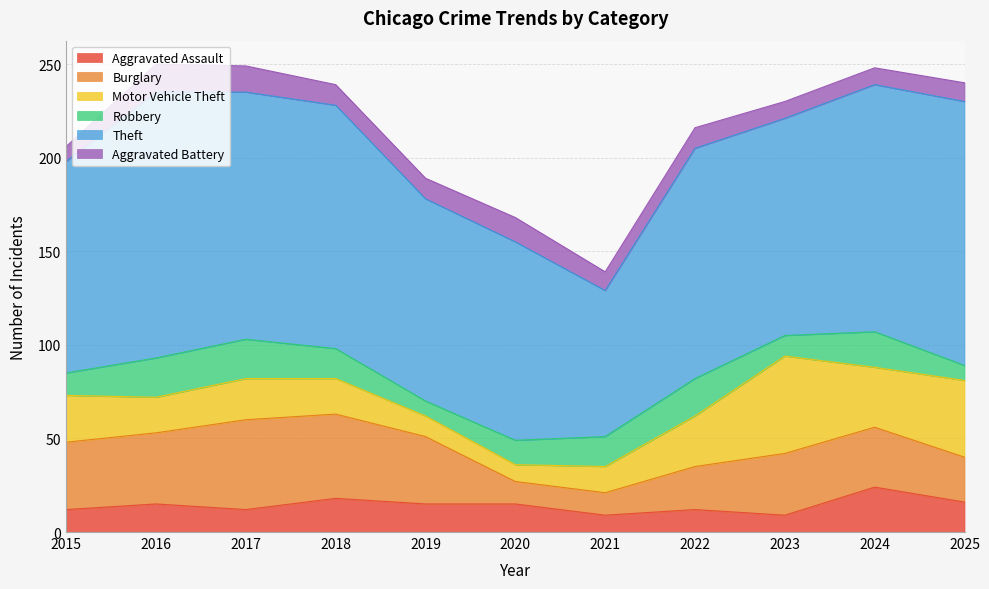

What is the average value of the Aggravated Battery series?

11